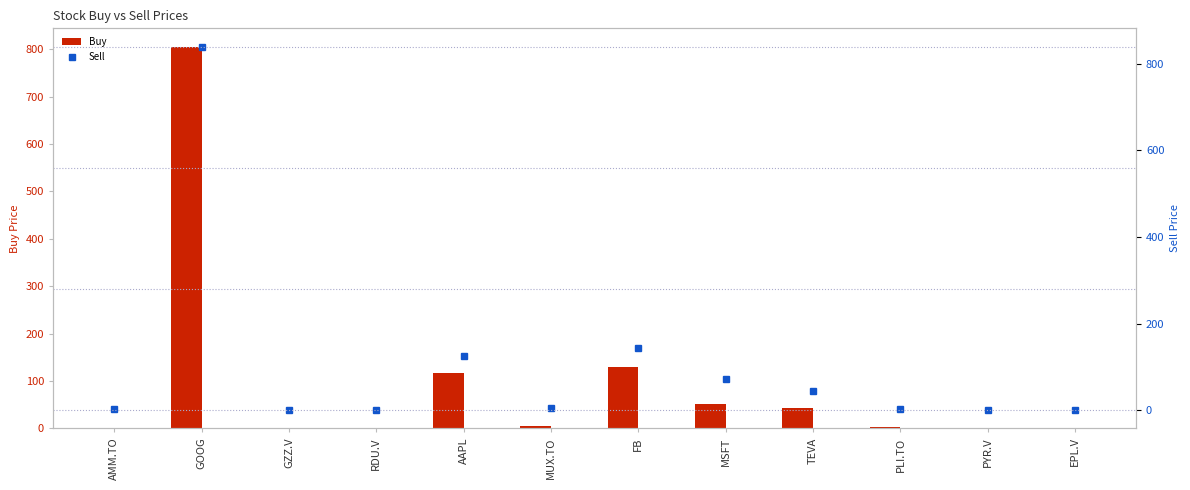

What is the total value across all series at TEVA?

87.5